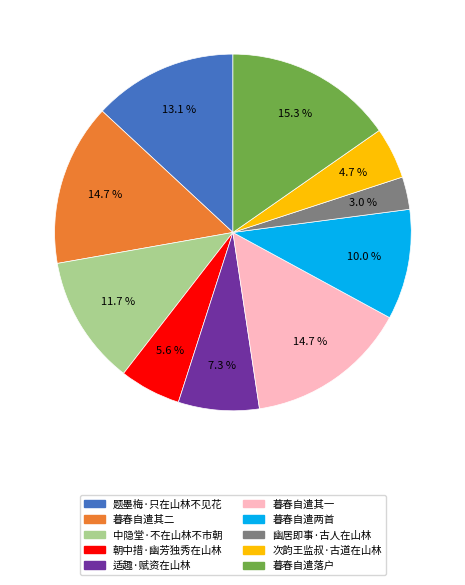

Is there a majority slice in this chart?

No